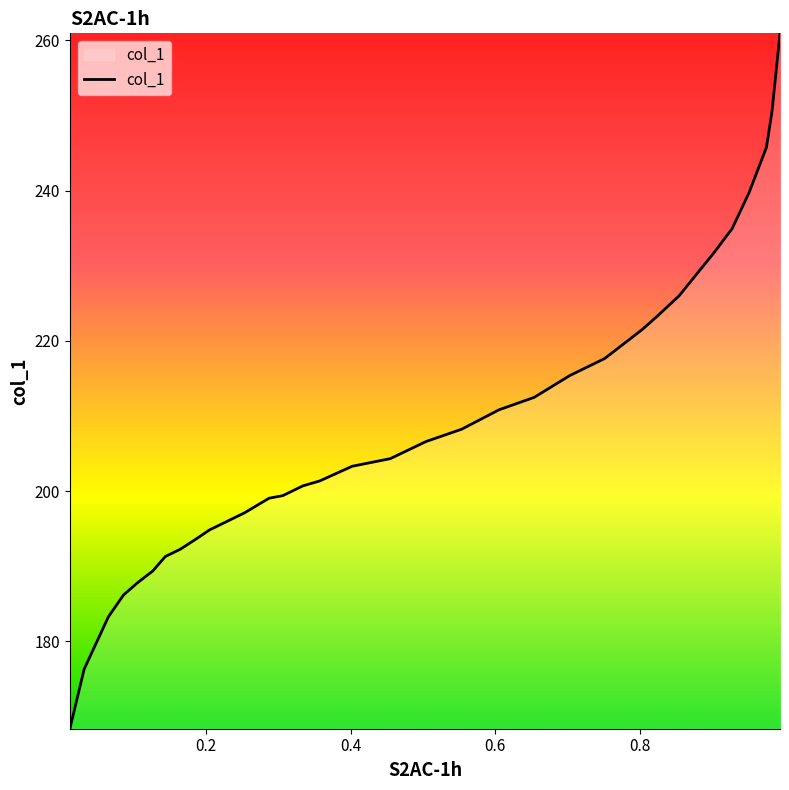

What is the difference between the maximum and minimum values?

92.5